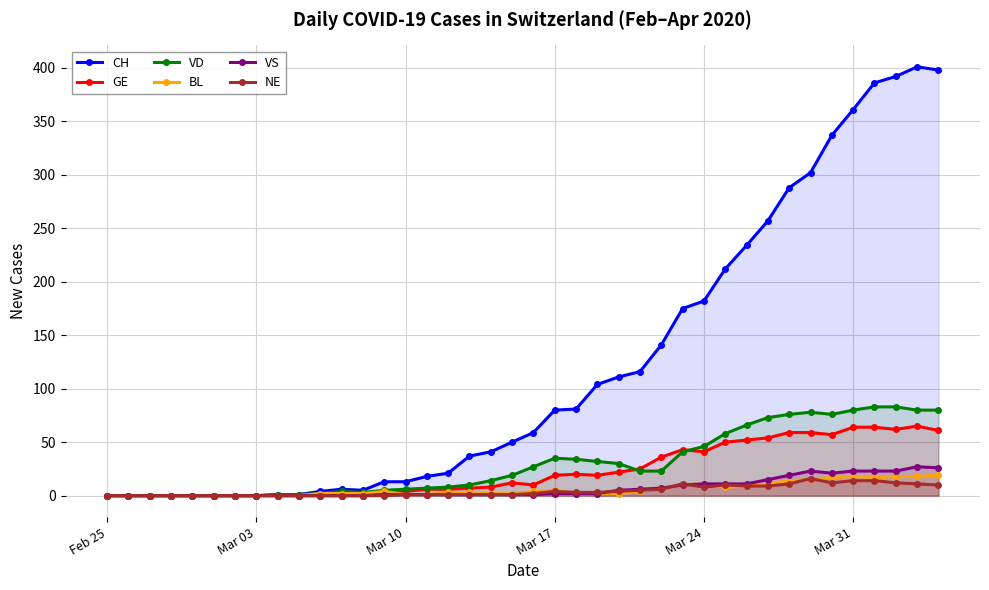

True or false: BL has more than 2 interior local peaks.

True